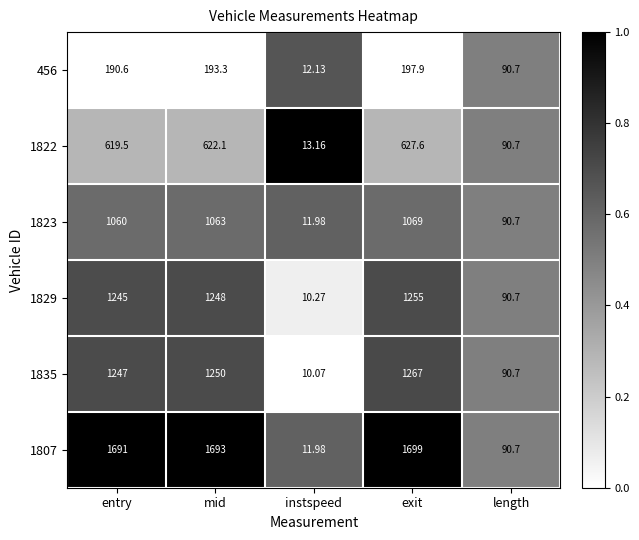

Is the value of 1823 at length greater than the value of 1807 at entry?

No